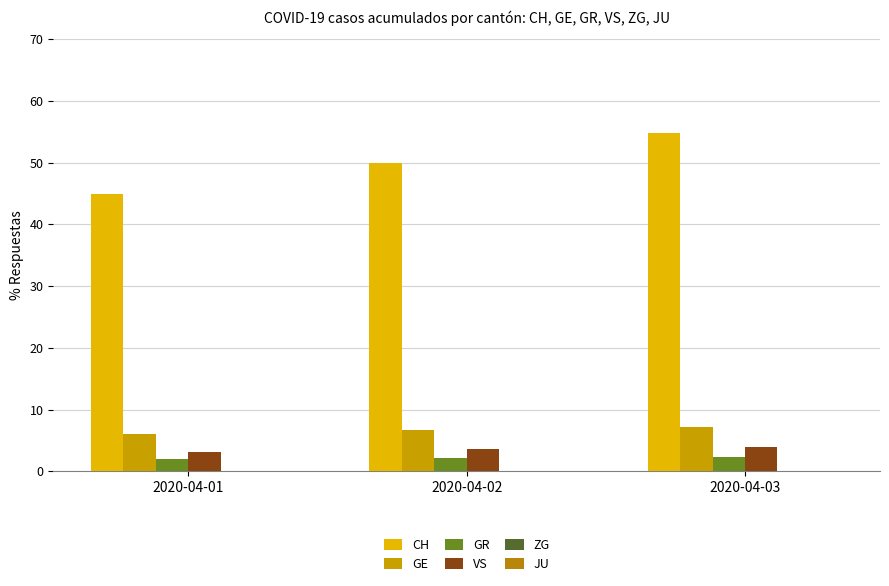

Between 2020-04-03 and 2020-04-01, which is larger?

2020-04-03